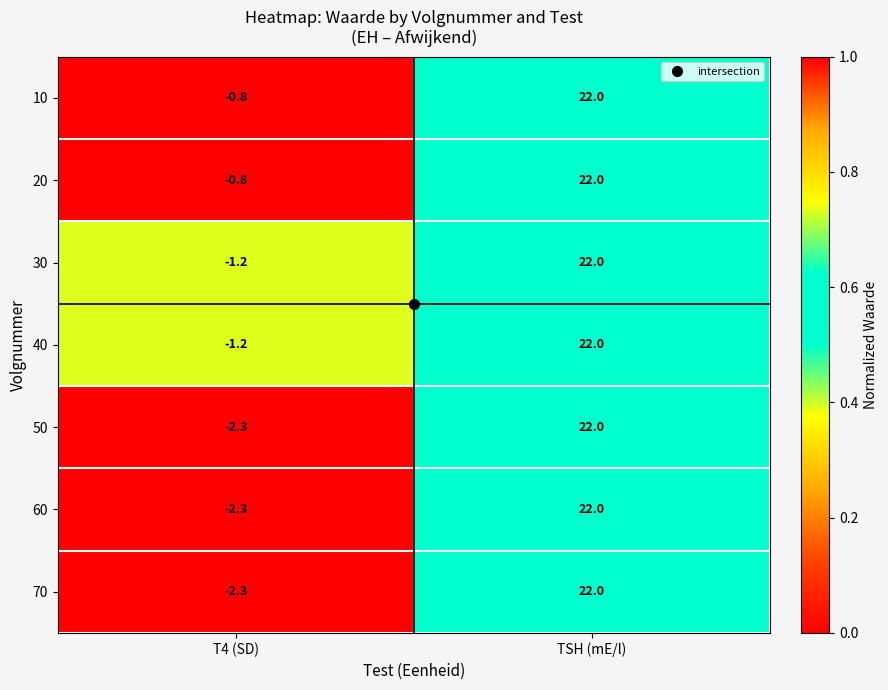

How many values in the 20 series are below 22?

1